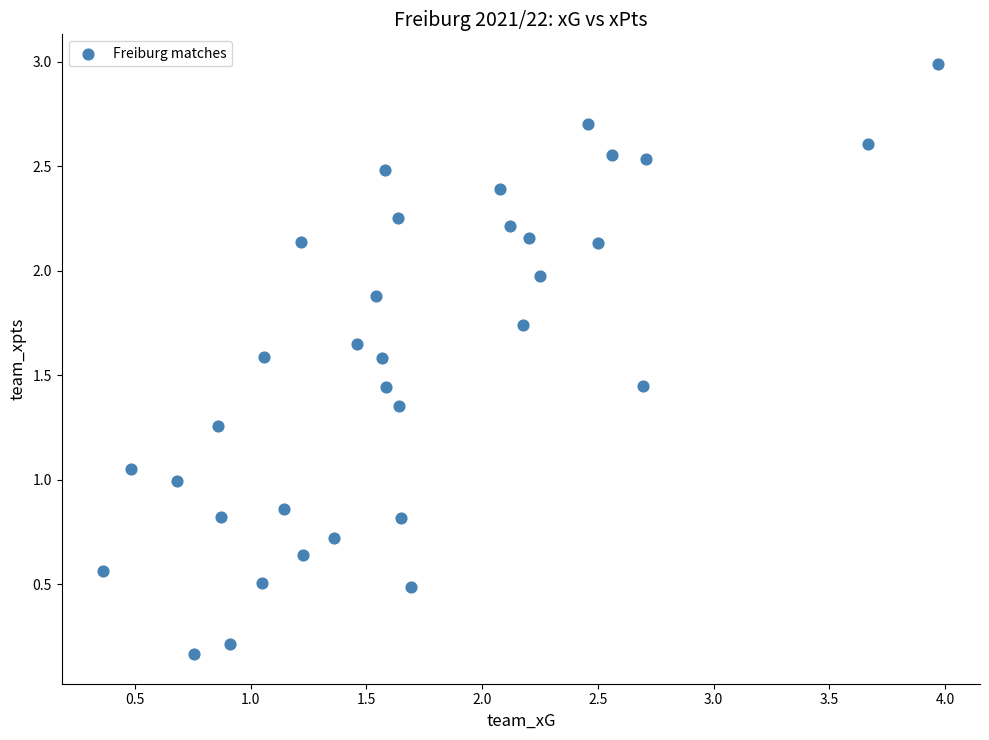

What is the range of Y values (max minus min)?

2.8